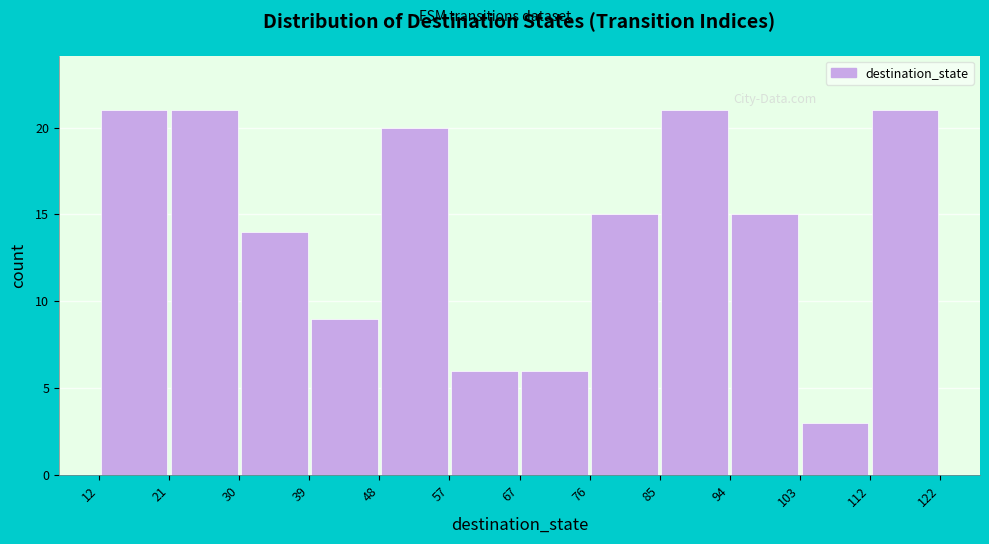

Reading left to right, transcribe this chart: for each bar, give the range it covers on the x-axis and its height. The values are not printed on the chart, so give them approximately, as read against the axis.

12 to 21: 21
21 to 30: 21
30 to 39: 14
39 to 48: 9
48 to 57: 20
57 to 67: 6
67 to 76: 6
76 to 85: 15
85 to 94: 21
94 to 103: 15
103 to 112: 3
112 to 122: 21